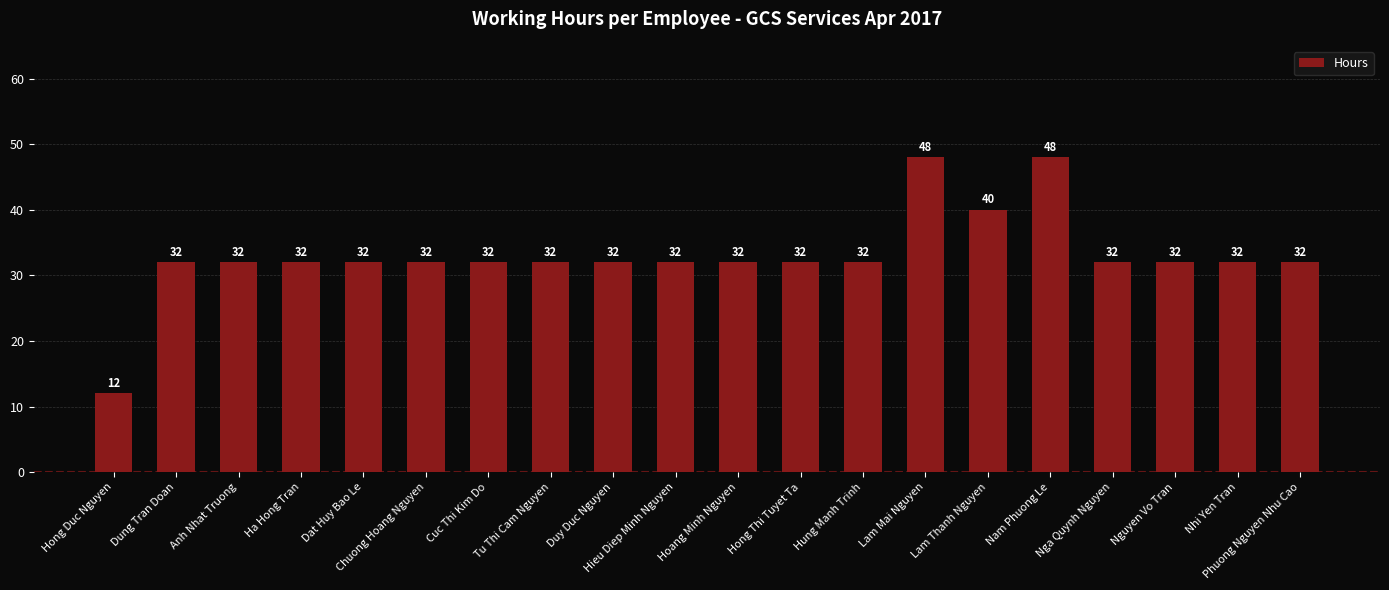

Is it true that the value at Duy Duc Nguyen is 32?

True